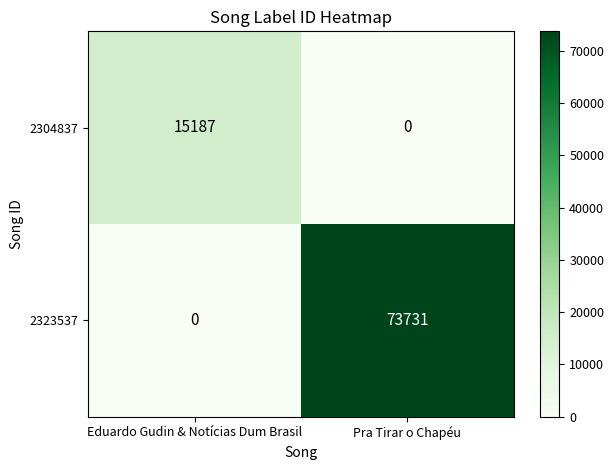

Which series changed the most between Eduardo Gudin & Notícias Dum Brasil and Pra Tirar o Chapéu?

2323537